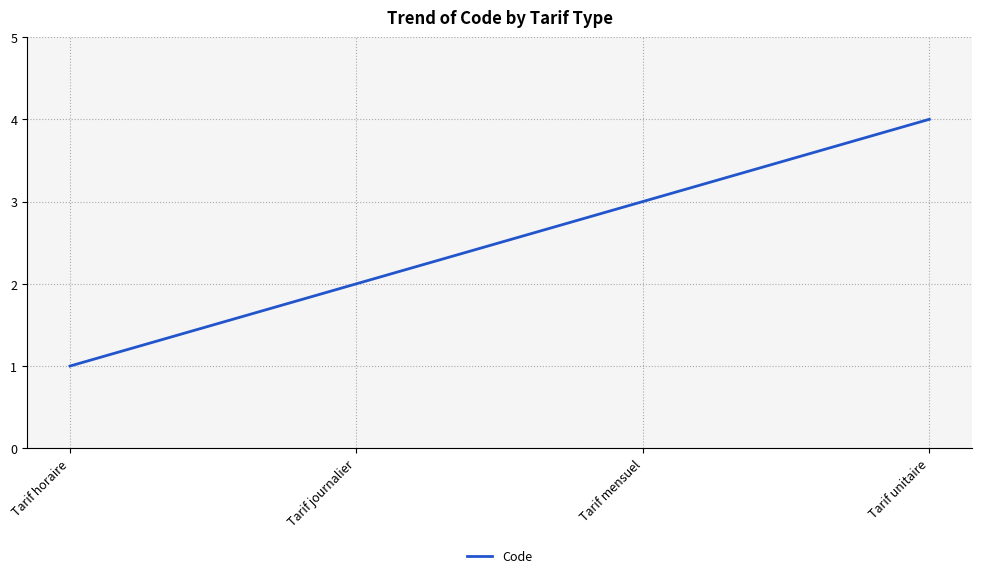

Reading right to left, list all the values displayed in this chart.

4	3	2	1